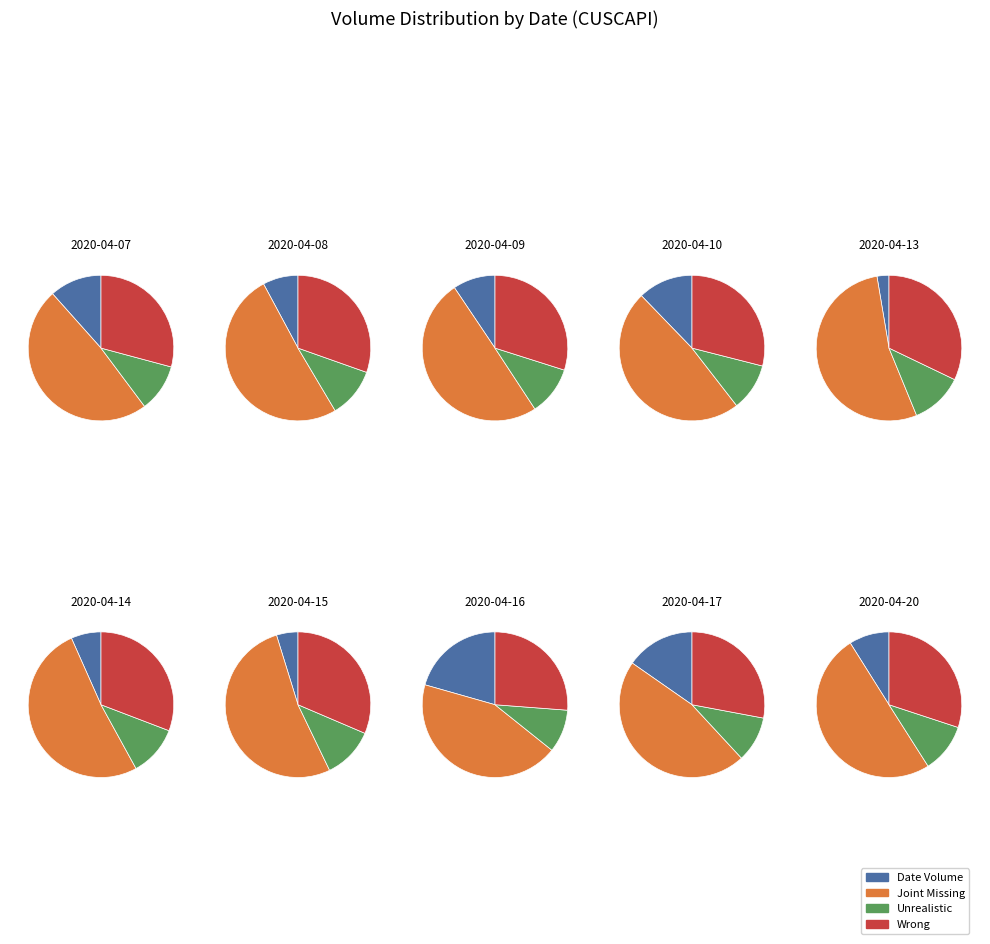

Rank the categories by value from highest to lowest.

2020-04-16, 2020-04-17, 2020-04-10, 2020-04-07, 2020-04-09, 2020-04-20, 2020-04-08, 2020-04-14, 2020-04-15, 2020-04-13